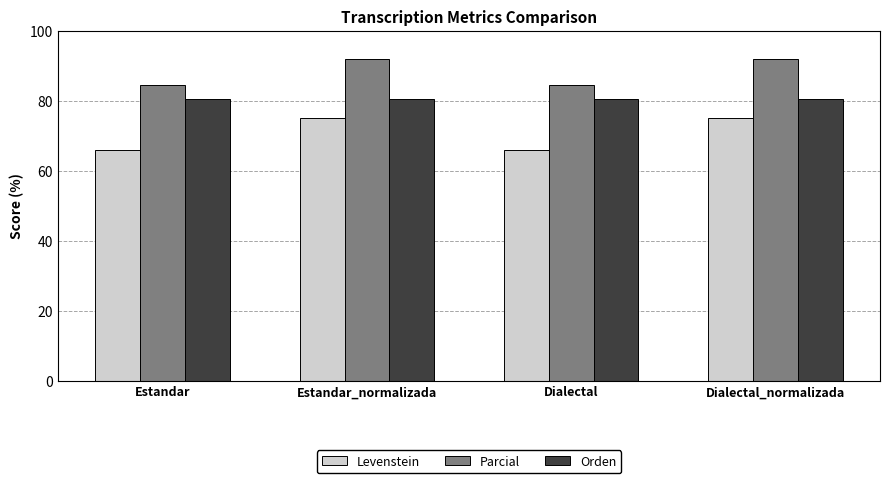

Is it true that Parcial equals 91.8 at Dialectal_normalizada?

True